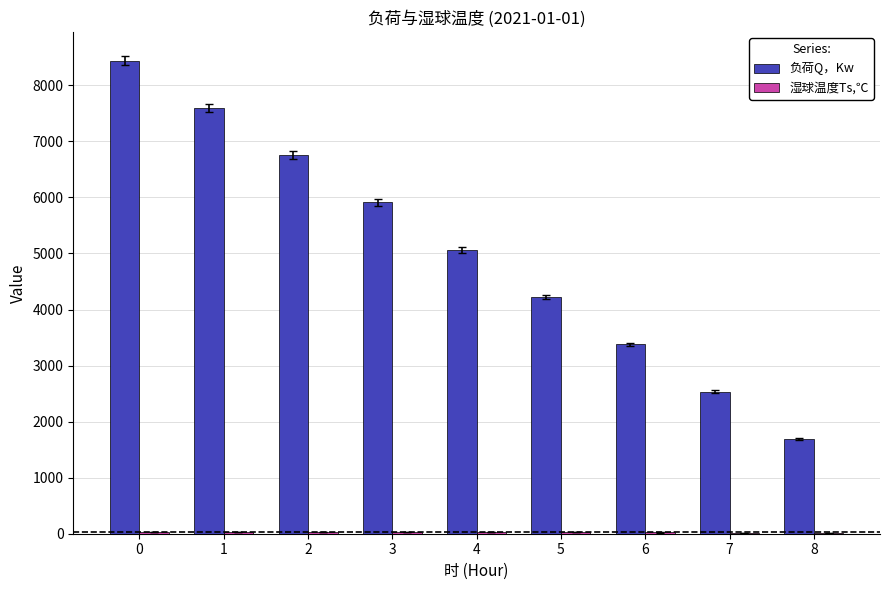

What is the maximum value shown in the chart?

8442.0